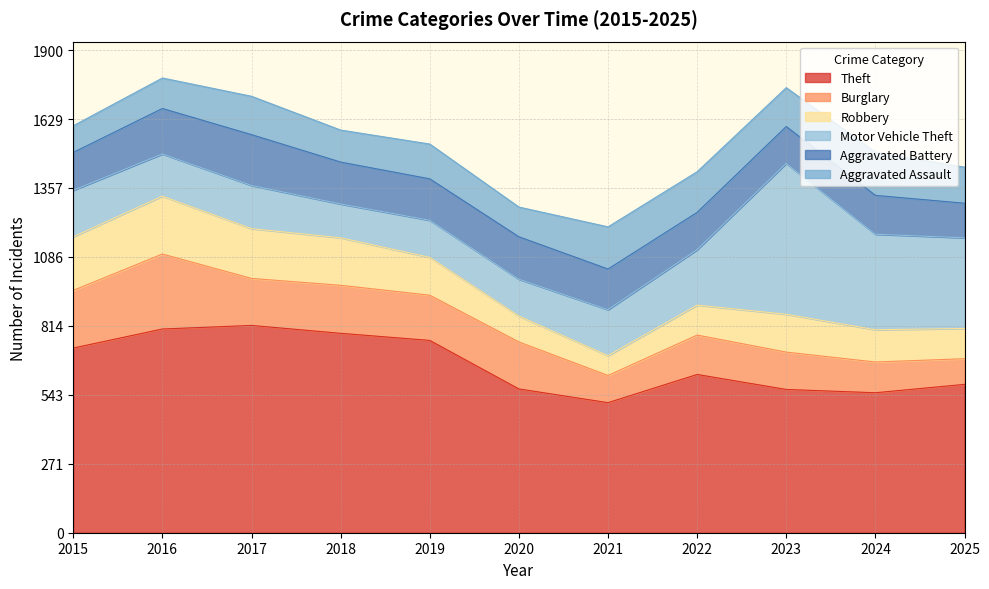

How many values in the Burglary series exceed 178?

5